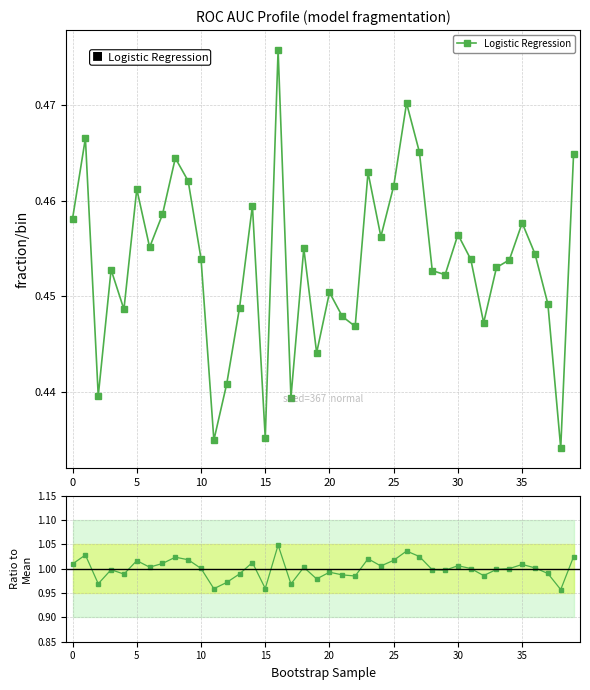

What is the value of the 9th point from the left?

1.0